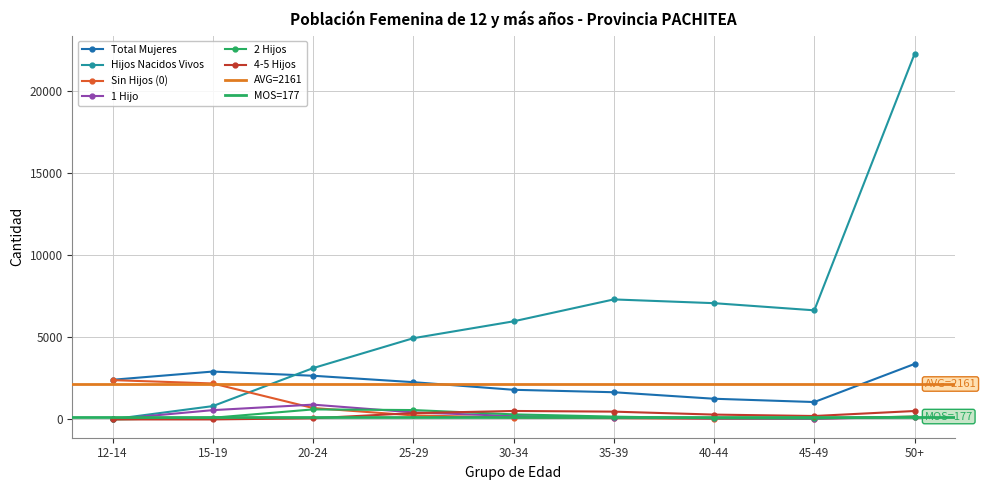

List the labels in order of 1 Hijo value, smallest first.

12-14, 45-49, 40-44, 35-39, 50+, 30-34, 25-29, 15-19, 20-24